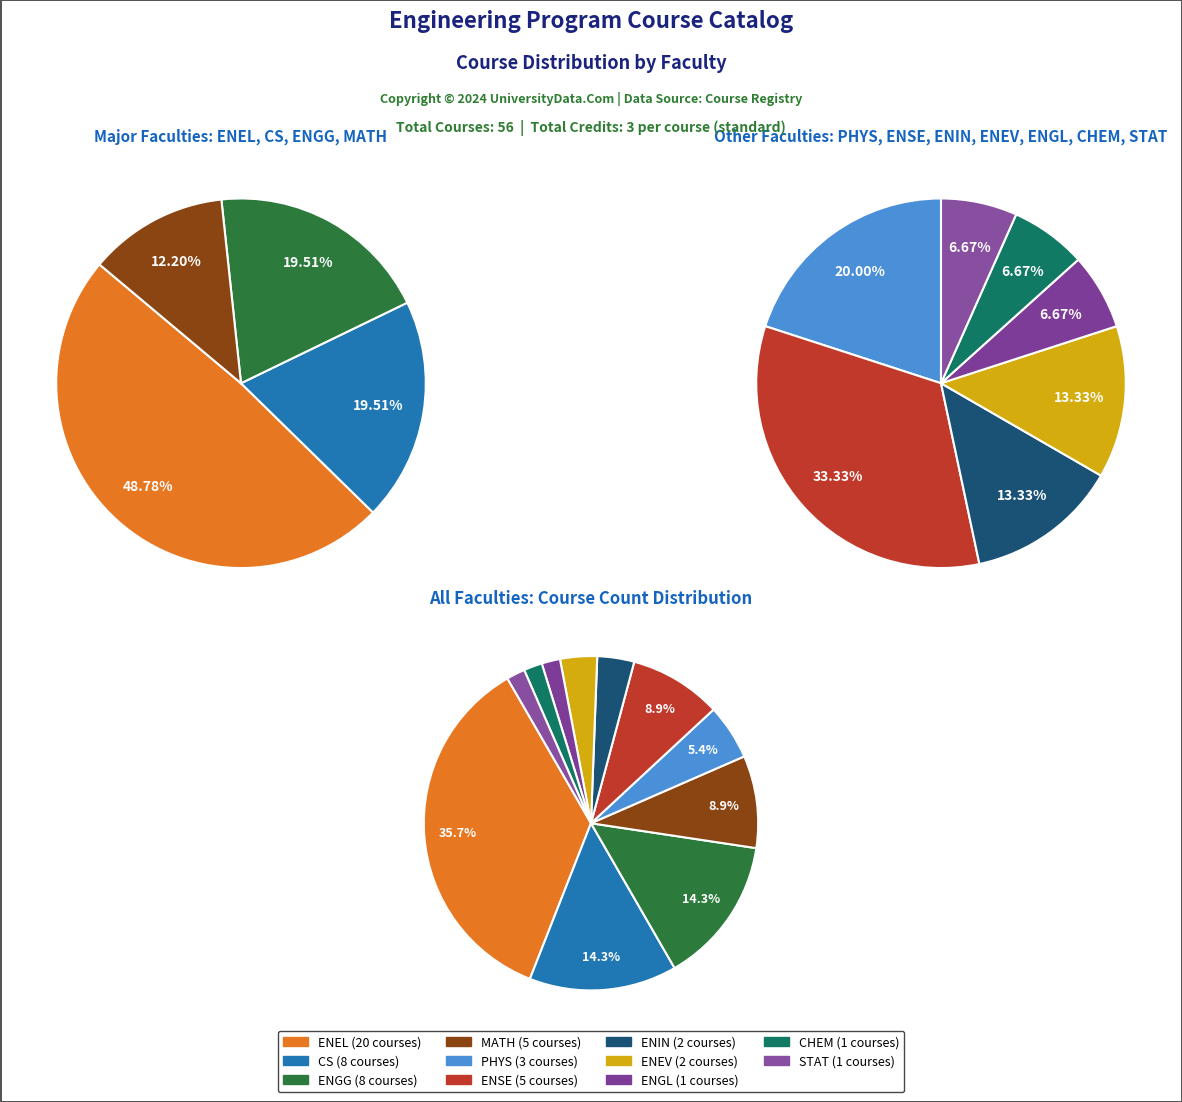

Is it true that ENGG is 21% of the pie?

False